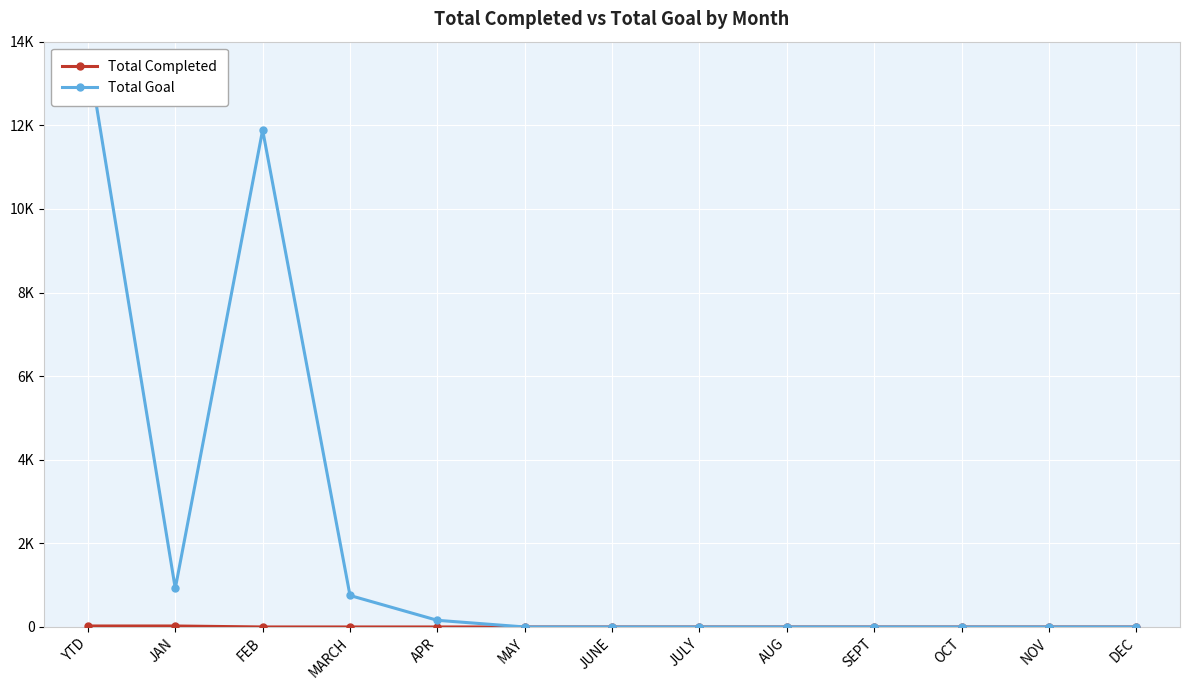

True or false: Total Completed and Total Goal intersect in this chart.

False